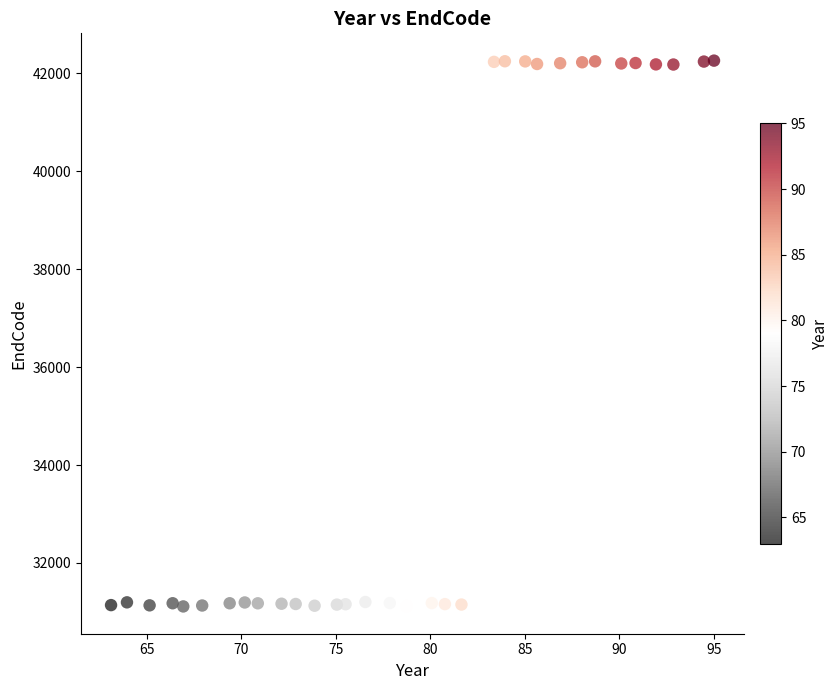

What is the range of X values (max minus min)?

31.9